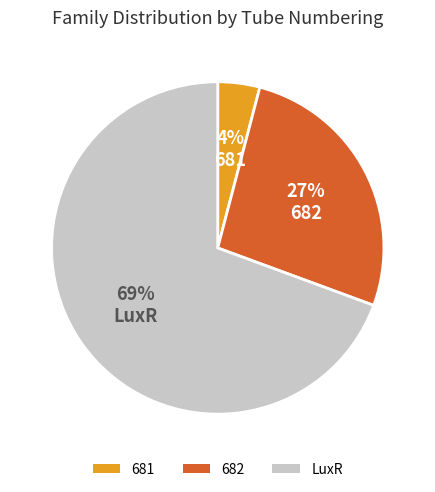

What is the majority slice?

LuxR